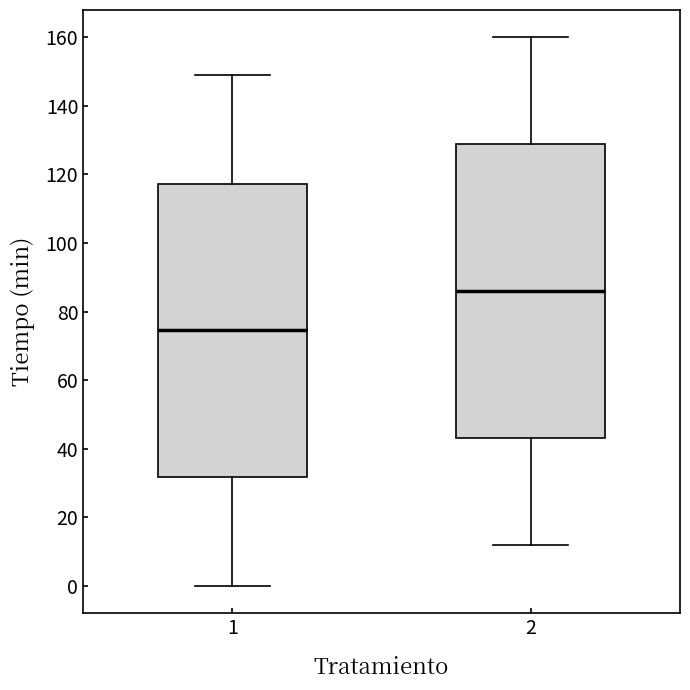

Reading left to right, transcribe this box plot: for each box, give where its median line is, the range the box spans, and where its two whiskers end, as read against the y-axis. The values are not printed on the chart, so give them approximately, as read against the axis.

1: median 74, box 32 to 118, whiskers 0 to 150
2: median 86, box 44 to 130, whiskers 12 to 160